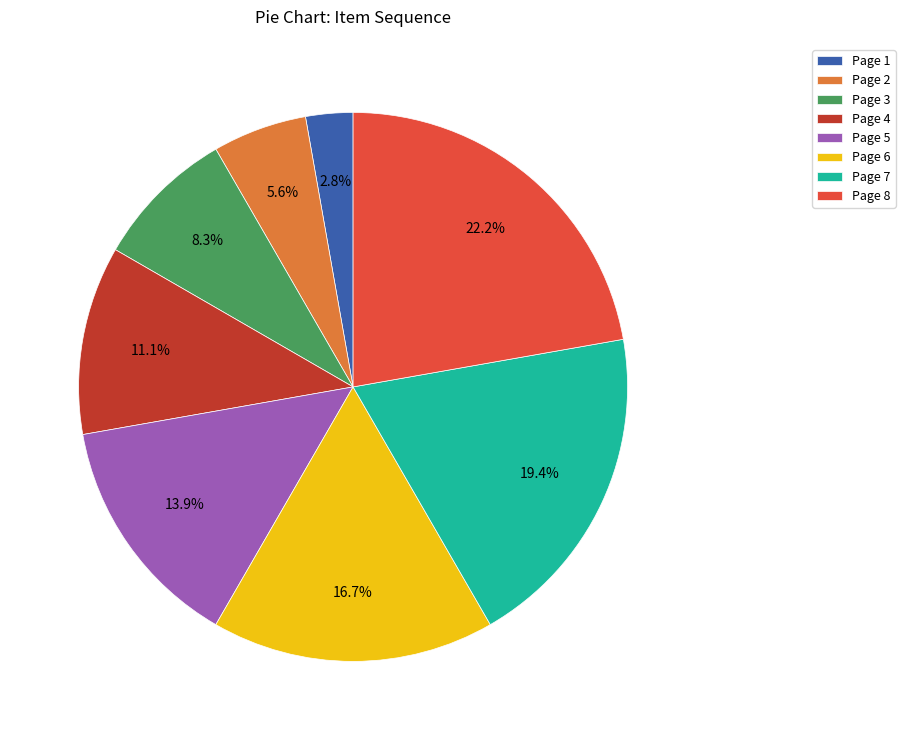

How many slices are in this pie chart?

8